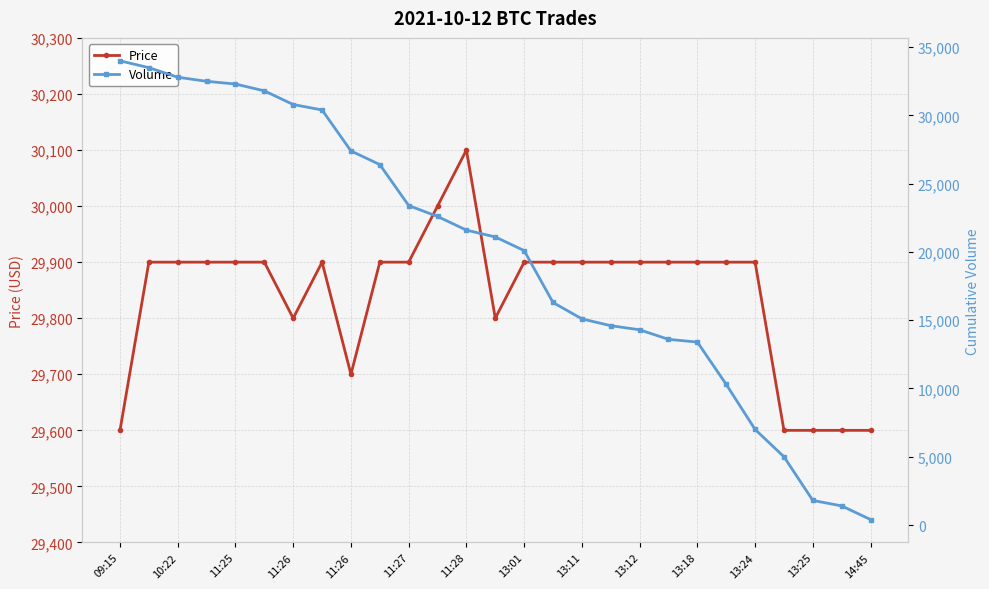

List the series in order of their overall mean, lowest first.

Volume, Price